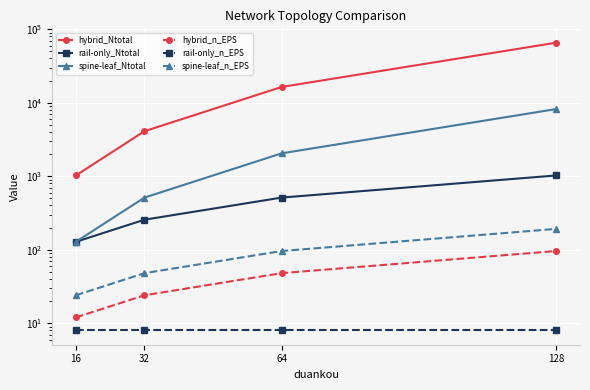

Which series has the widest spread of values?

hybrid_Ntotal